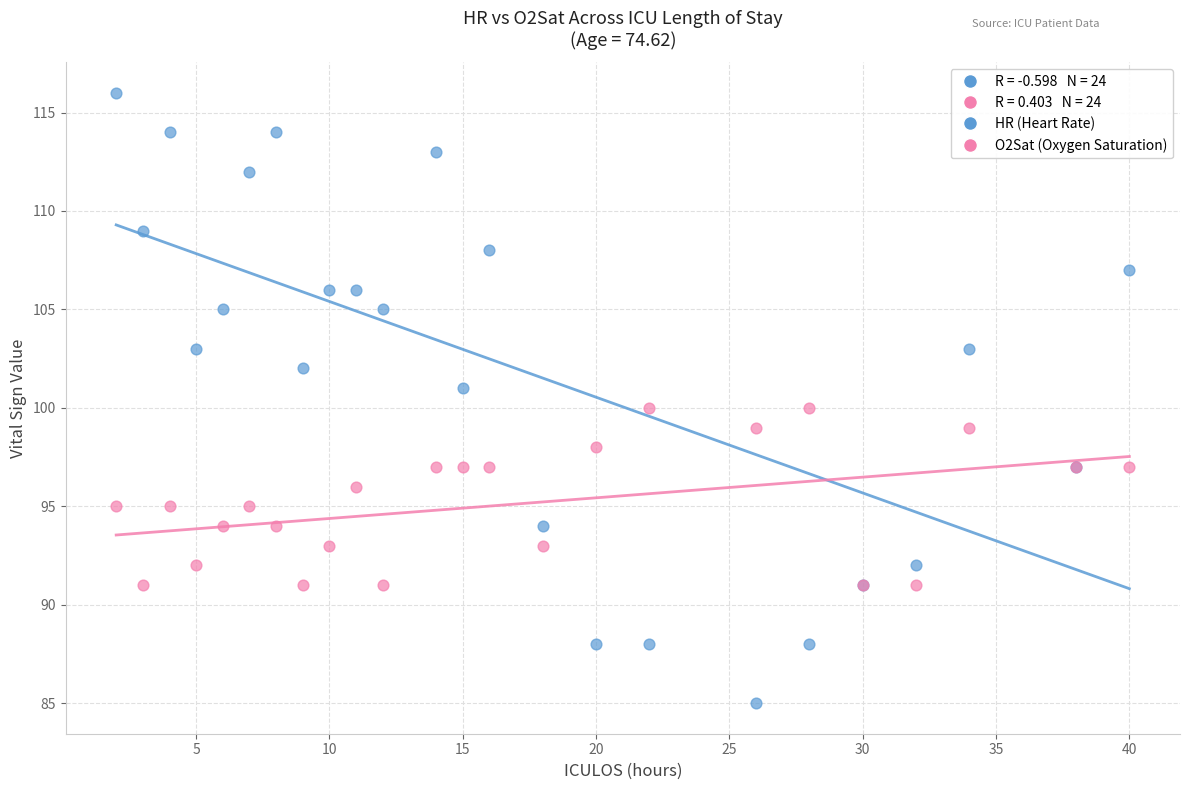

Which series contains the lowest Y value?

HR (Heart Rate)